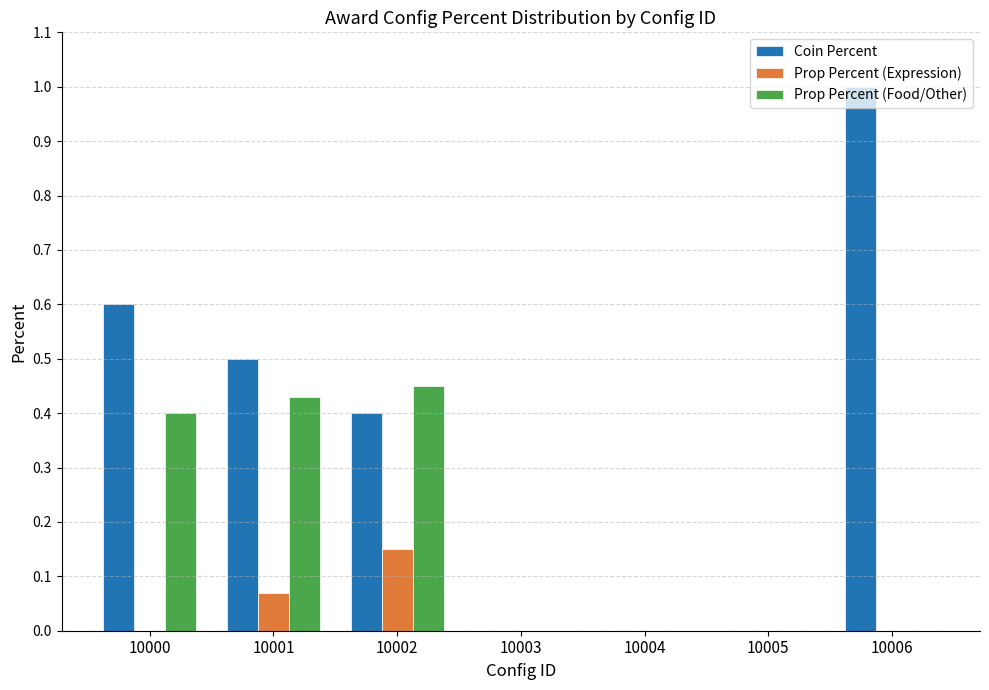

What is the maximum value shown in the chart?

1.0